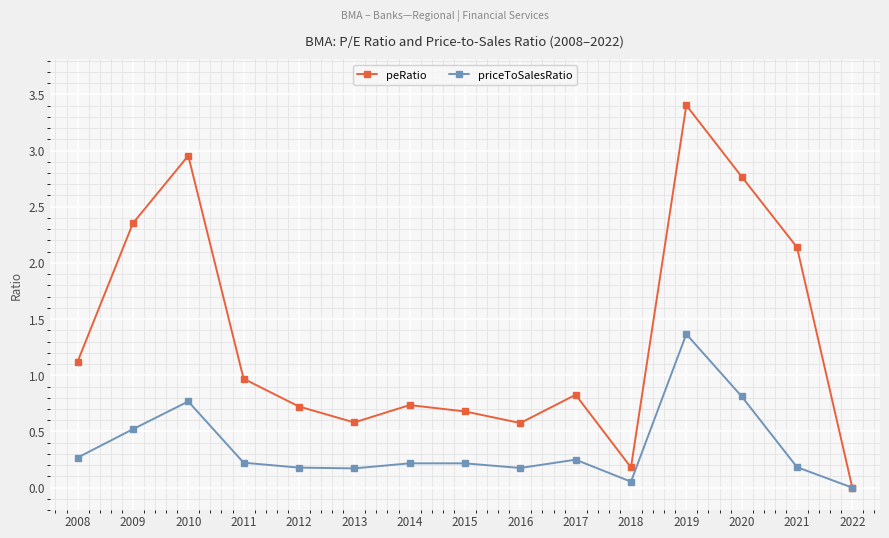

At which category is the sum across all series the highest?

2019